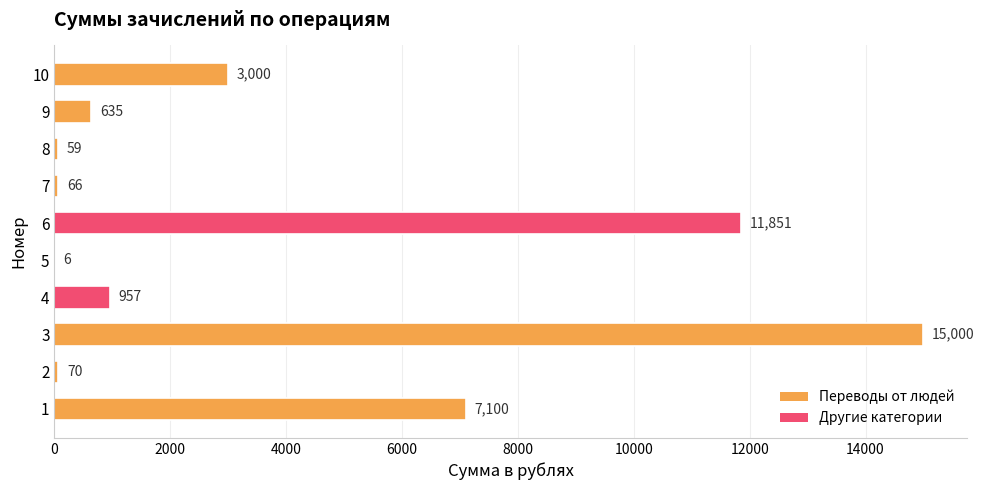

What is the sum of all values?

38744